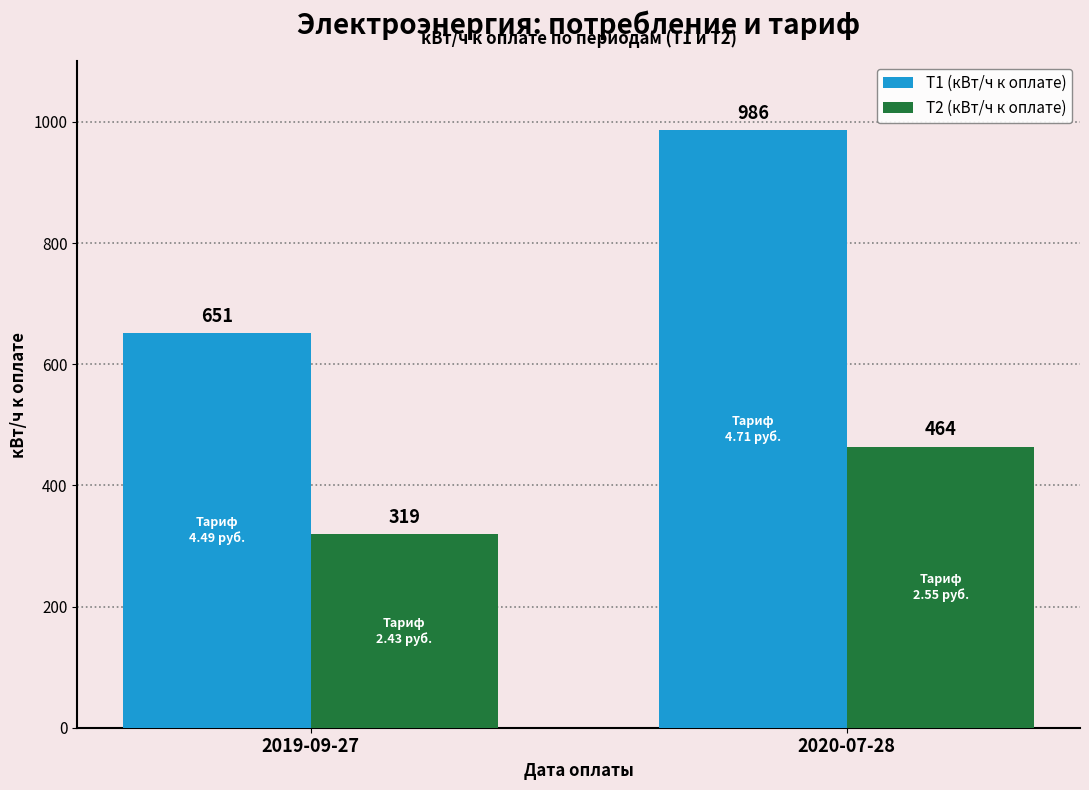

Which series has the largest range (max minus min)?

Т1 (кВт/ч к оплате)